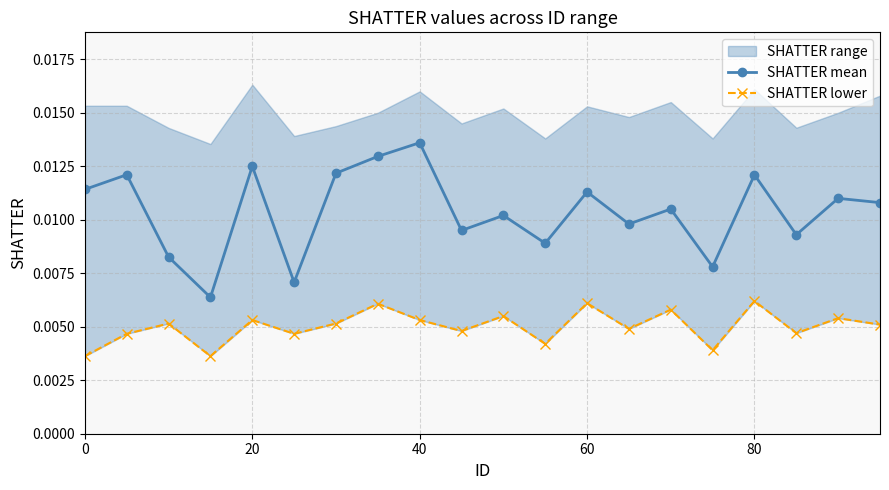

Which category has the highest value in the SHATTER mean series?

40